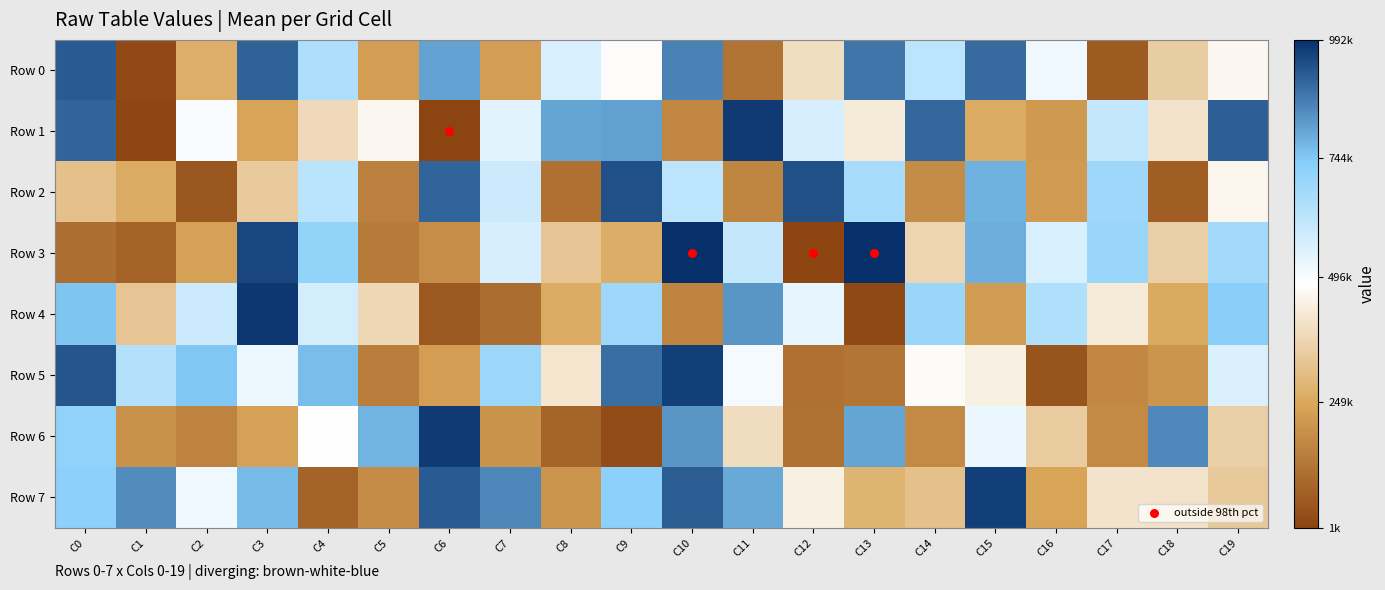

Which has a higher value, C19 or C0?

C0